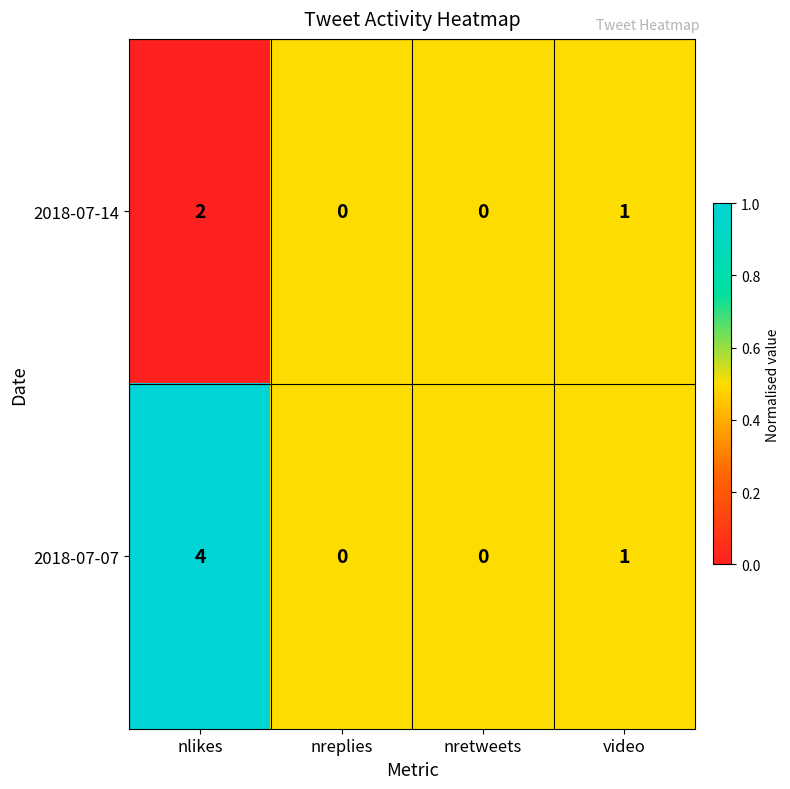

What is the sum of the 2018-07-07 values at nretweets and nlikes?

4